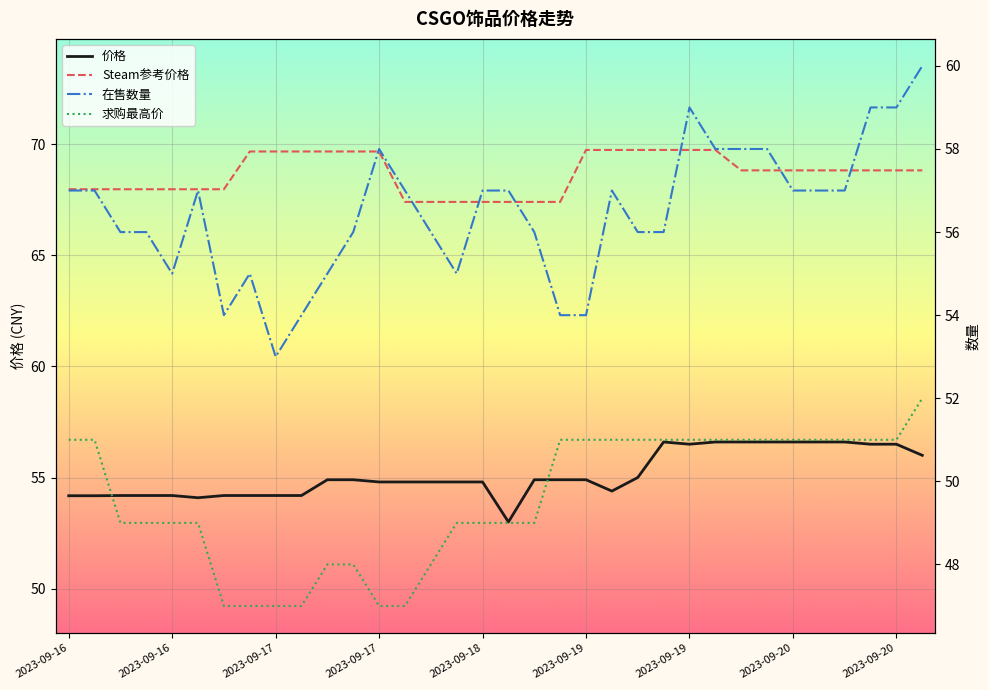

Rank the series at 13 from lowest to highest value.

求购最高价, 价格, 在售数量, Steam参考价格